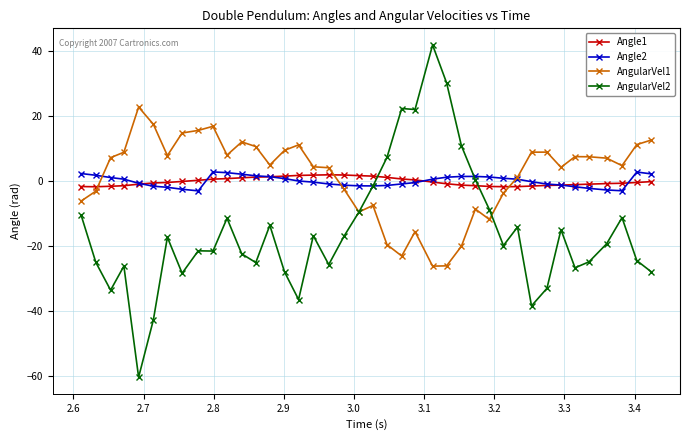

Which series has the widest spread of values?

AngularVel2